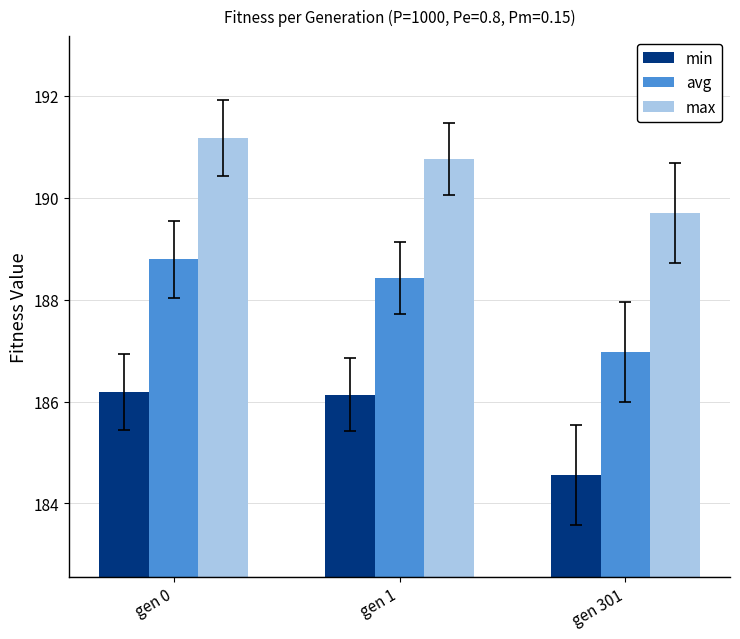

What is the highest value of the avg series?

188.8